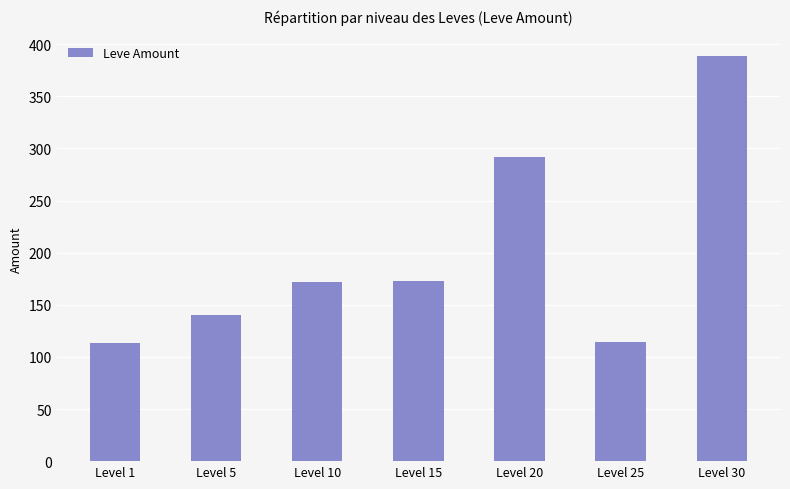

Read the value at Level 10.

172